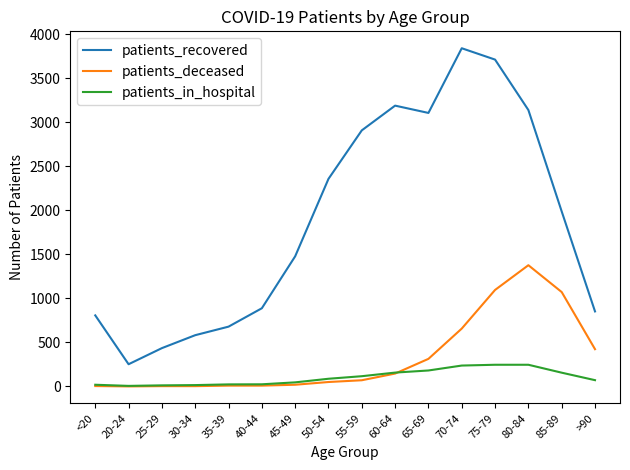

List the series in order of their peak value, highest first.

patients_recovered, patients_deceased, patients_in_hospital